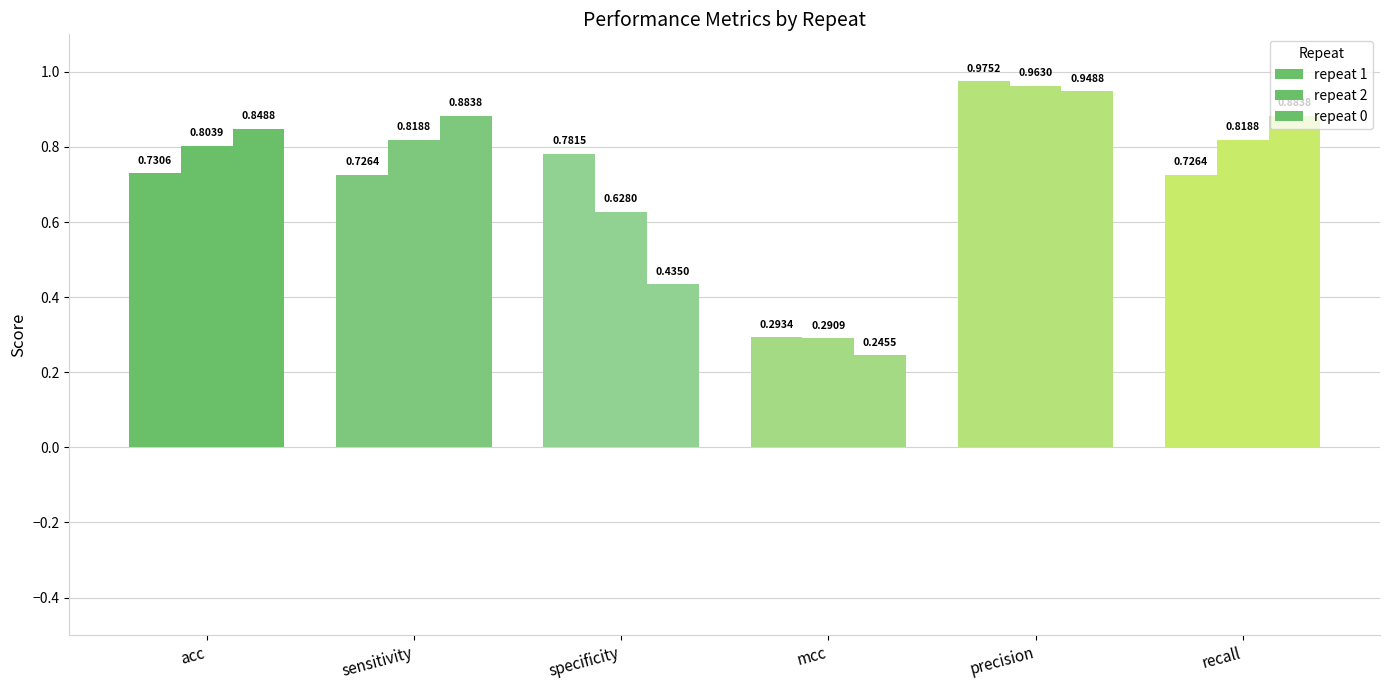

Are the bars horizontal?

No